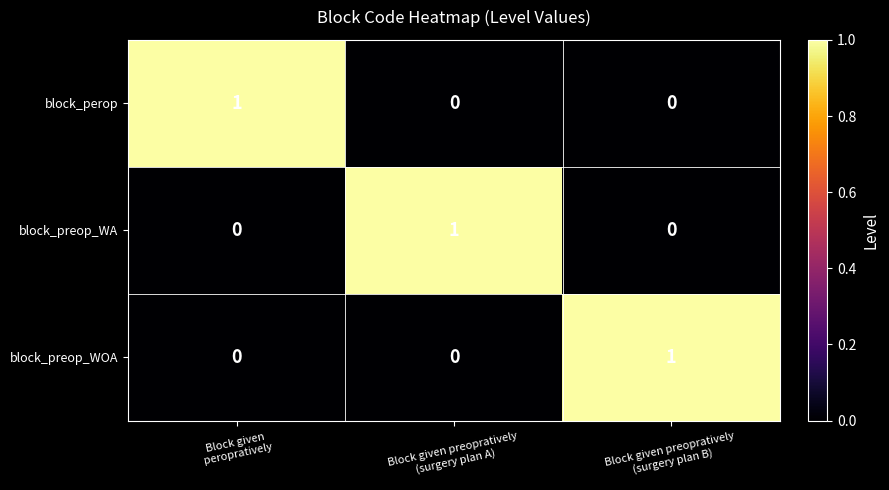

Count the block_perop values in the range 0 to 1.

3